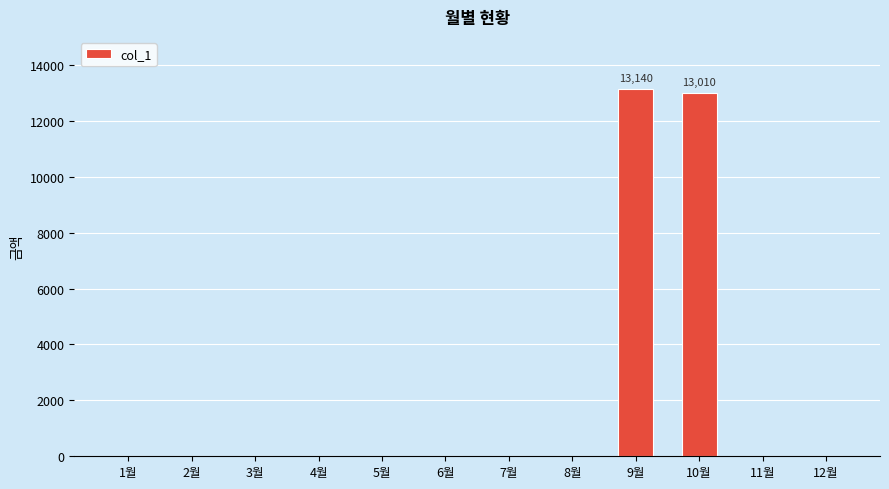

Which label corresponds to the largest value in the chart?

9월